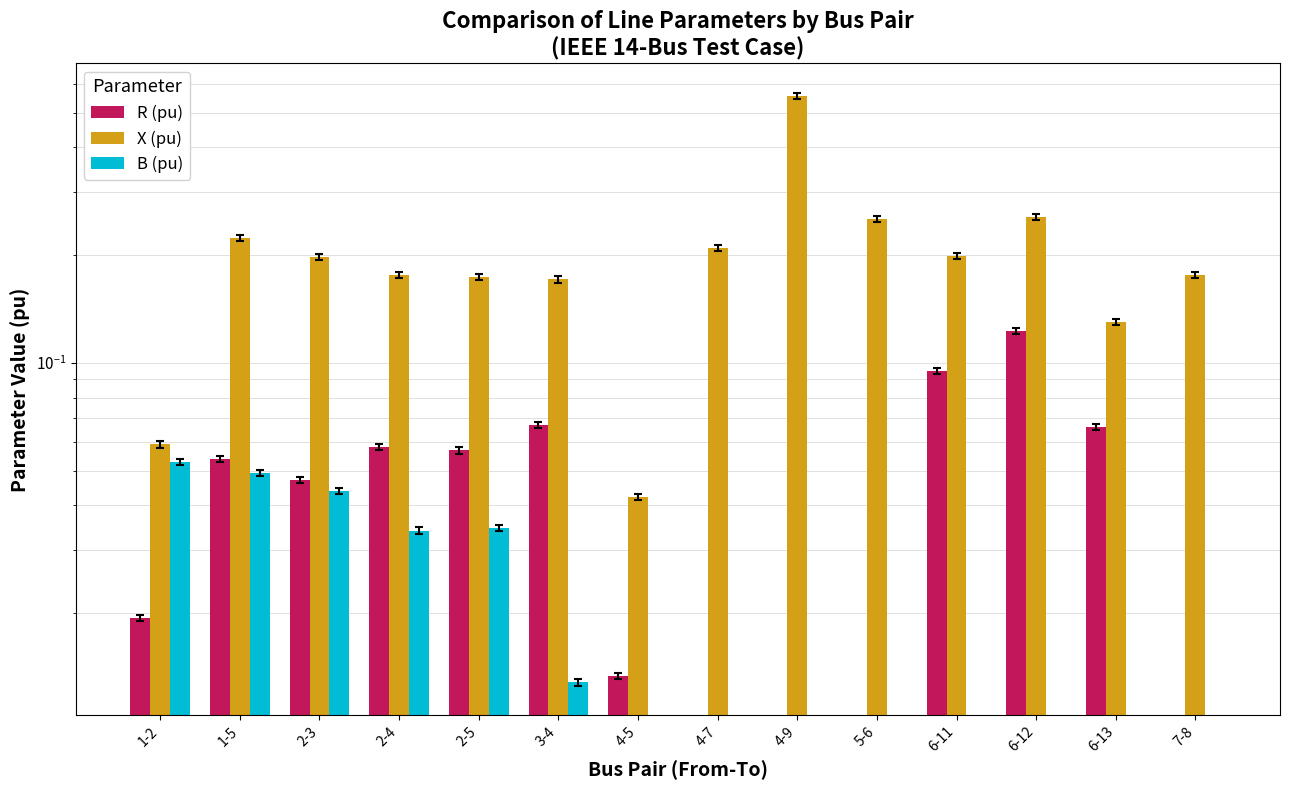

How many bars are there in total?

42